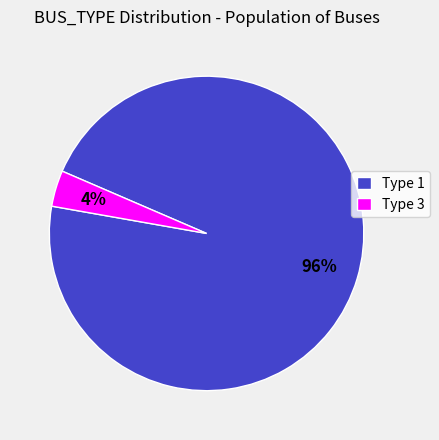

To the nearest percent, what is the average slice percentage?

50%